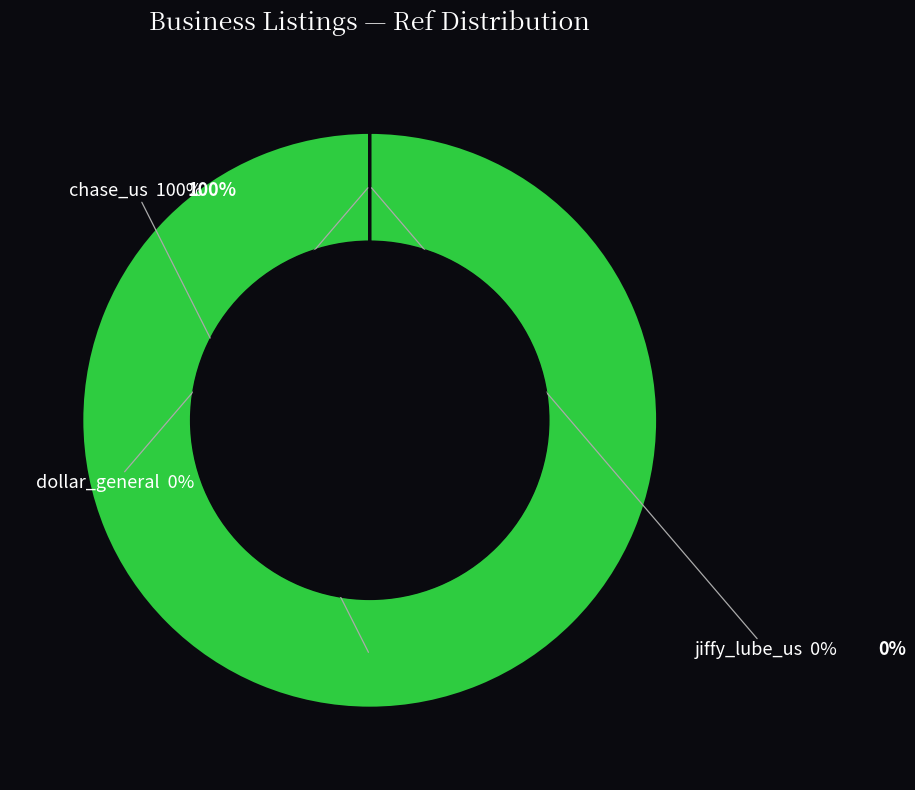

What is the change in value from dollar_general to jiffy_lube_us?

-9851